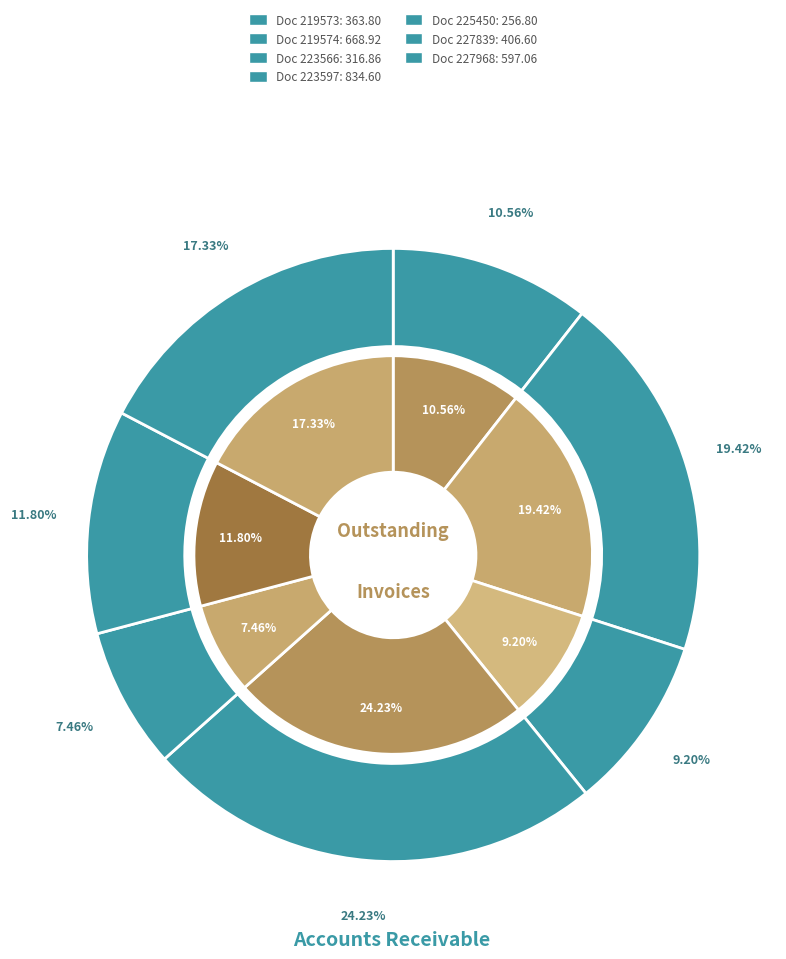

What is the smallest slice in the pie chart?

225450